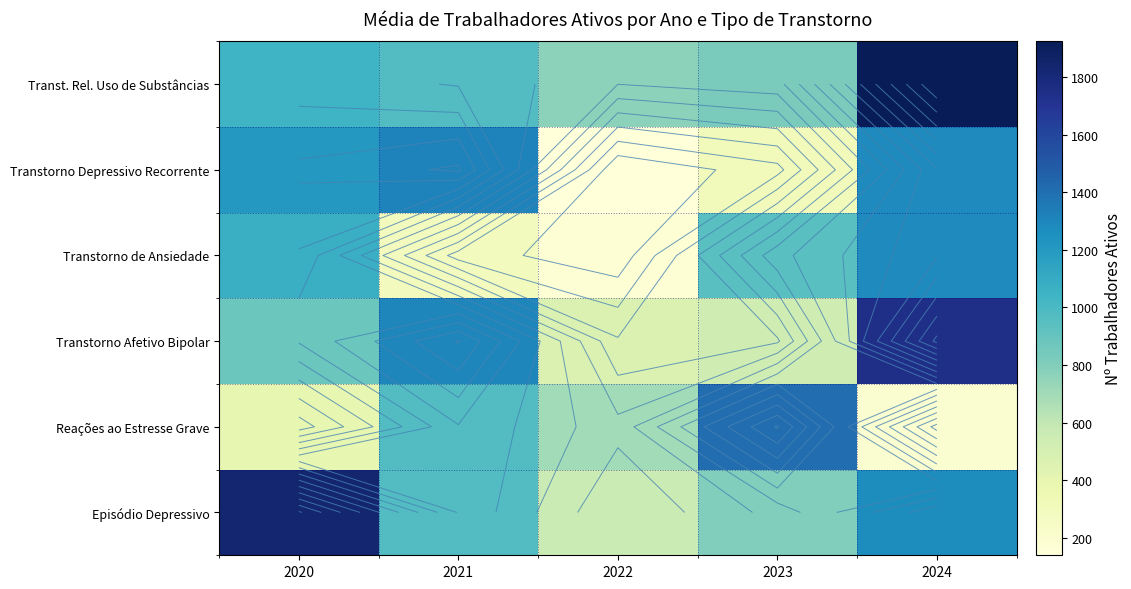

Which category has the lowest value in the Episódio Depressivo series?

2022